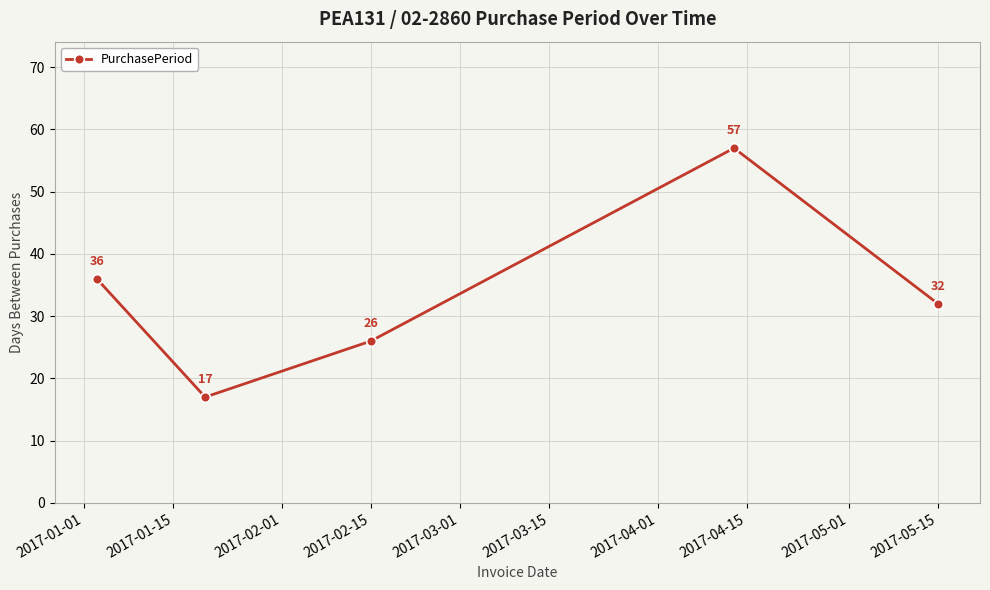

What is the minimum value shown in the chart?

17